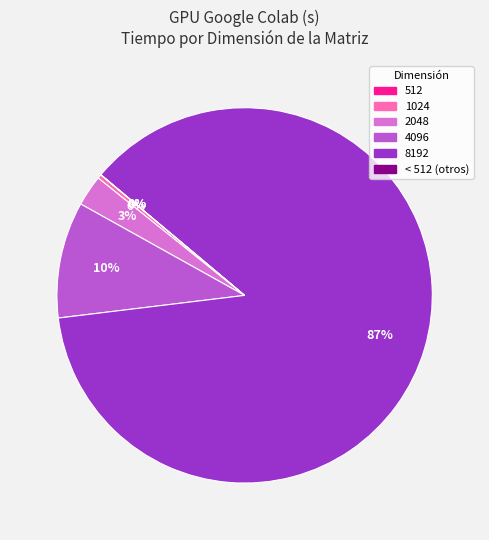

To the nearest percent, what is the average slice percentage?

17%